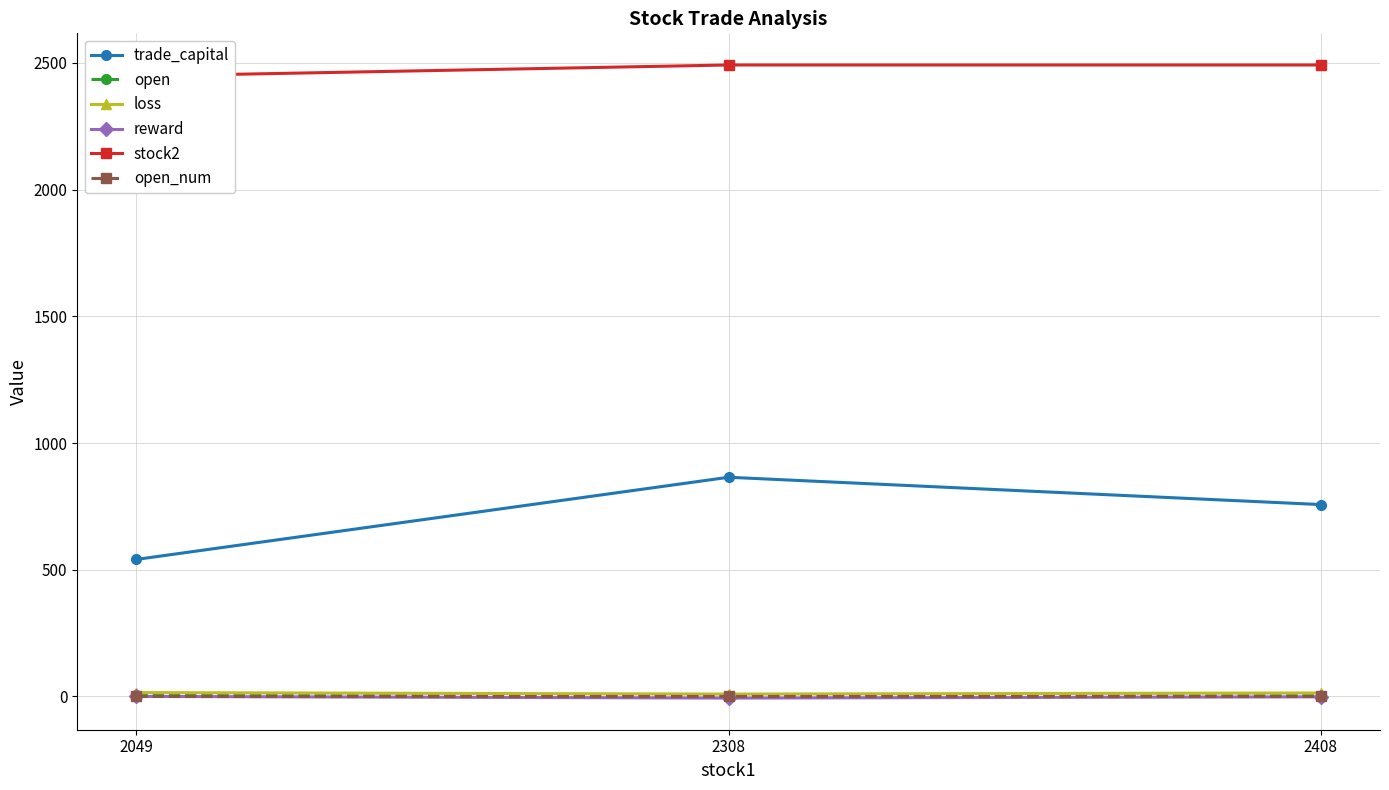

List the labels in order of open value, smallest first.

2308, 2408, 2049